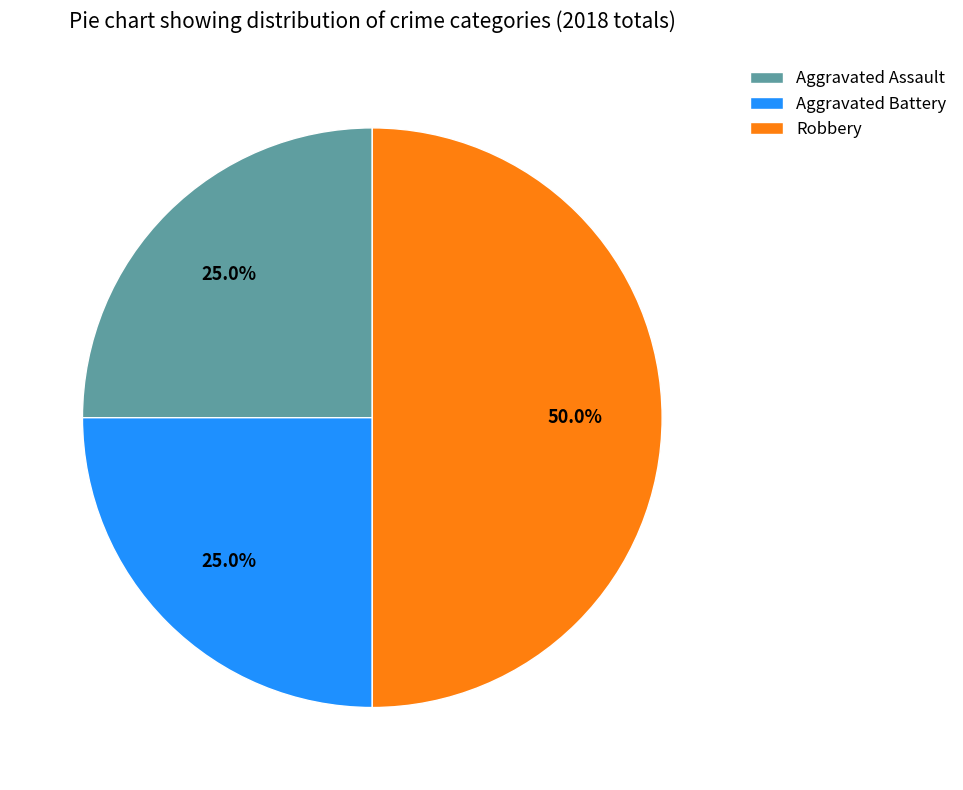

Which slice is the largest?

Robbery